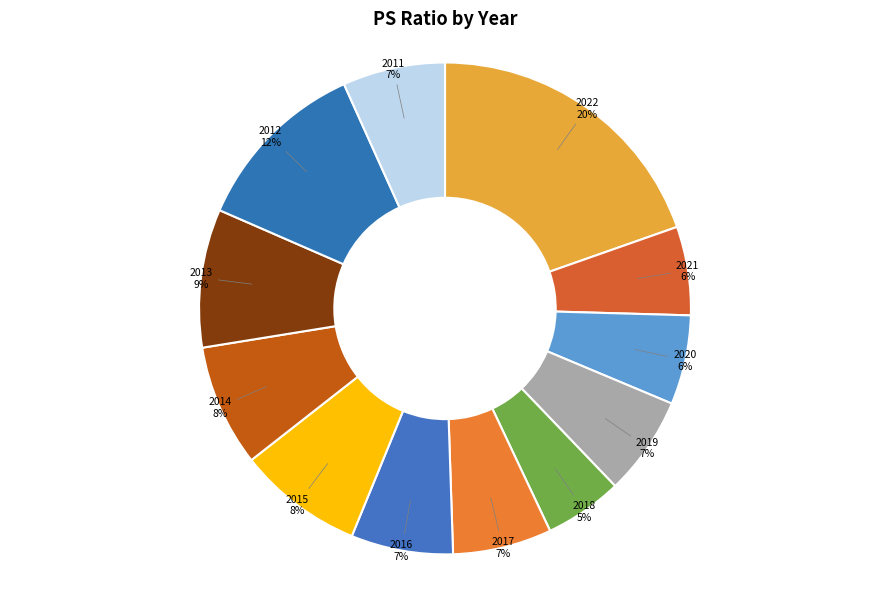

To the nearest percent, what portion does 2020 represent?

6%